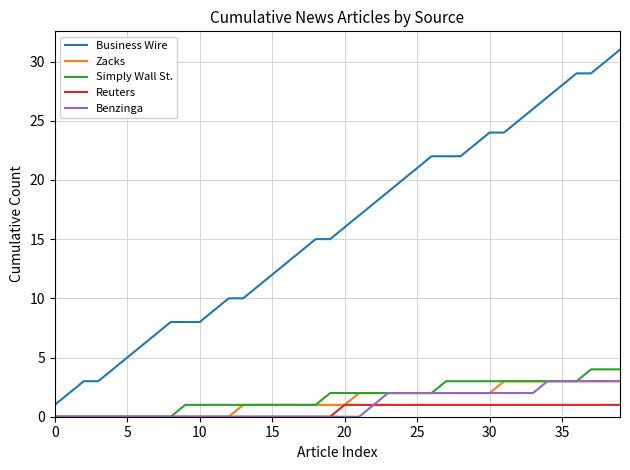

What is the maximum value shown in the chart?

31